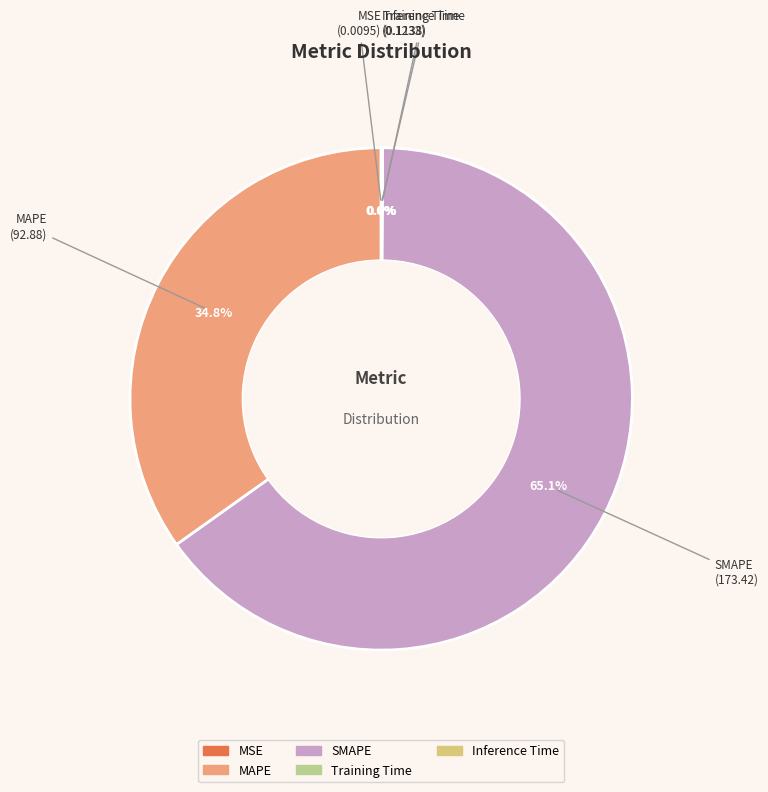

Is there a majority slice in this chart?

Yes